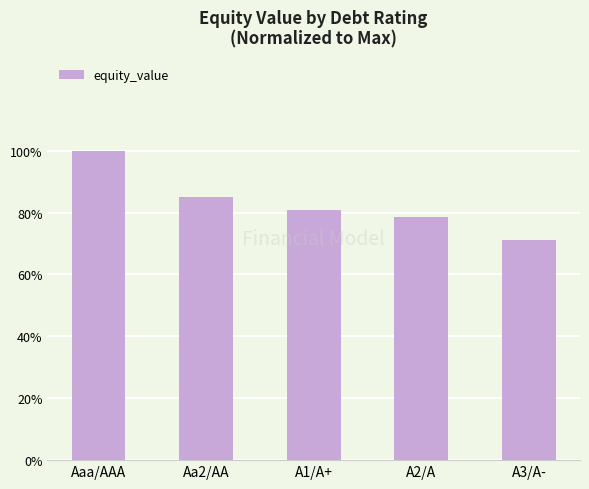

How many data points are less than 80?

2